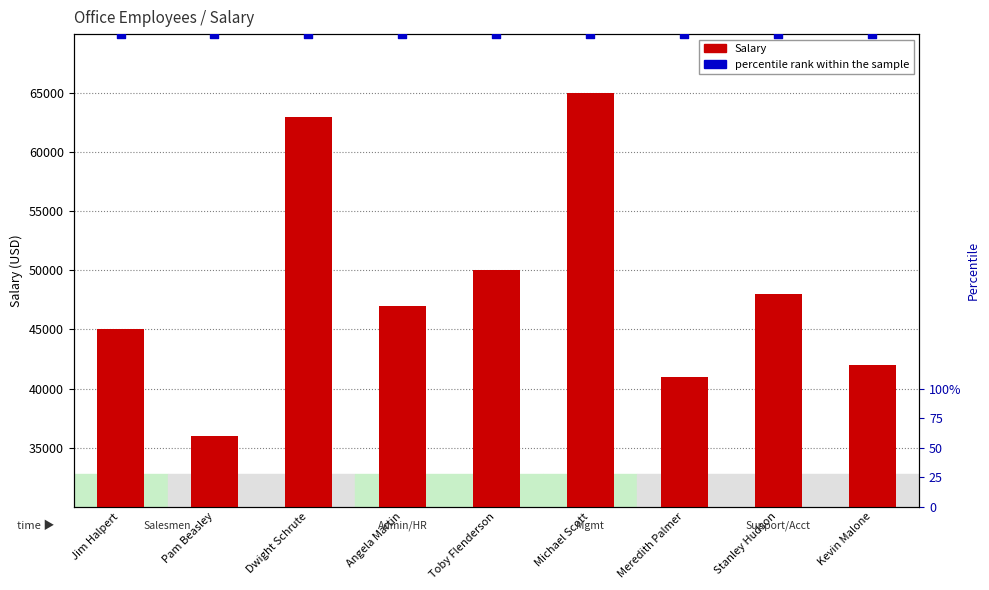

Which series has the largest total across all categories?

Salary